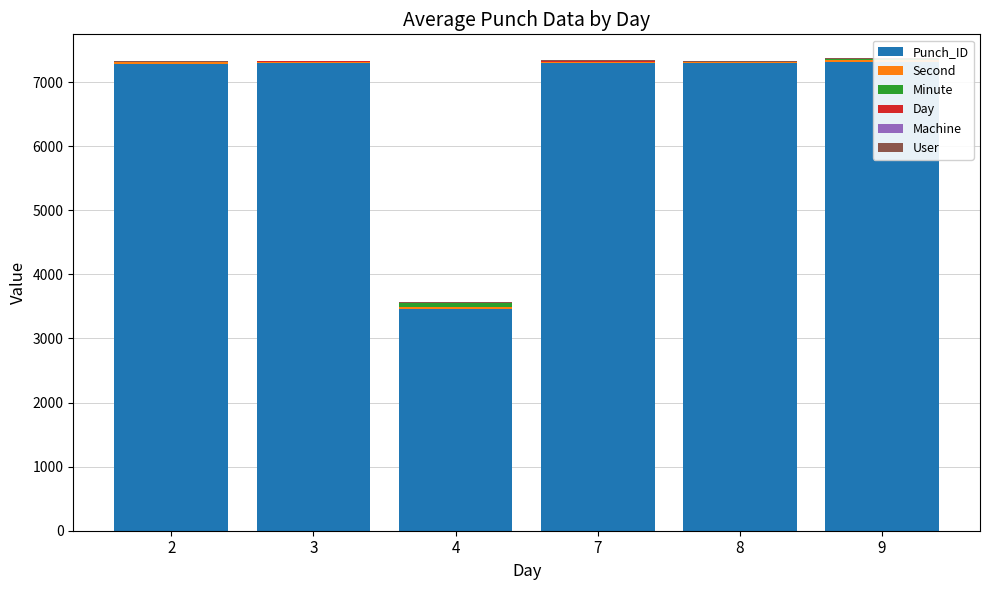

How many bars are there in total?

36